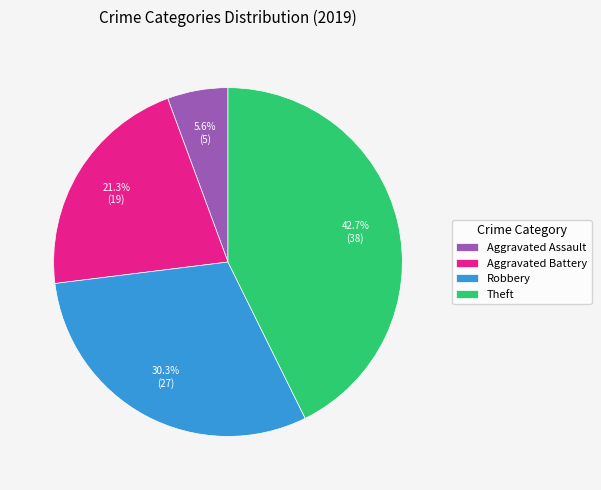

Rank the categories by value from lowest to highest.

Aggravated Assault, Aggravated Battery, Robbery, Theft